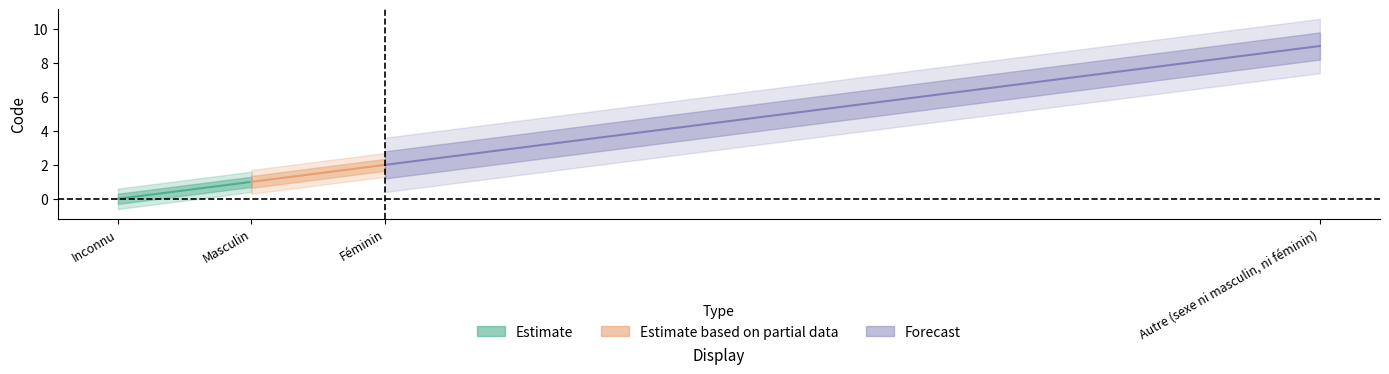

True or false: the data shows 2 at Féminin.

True